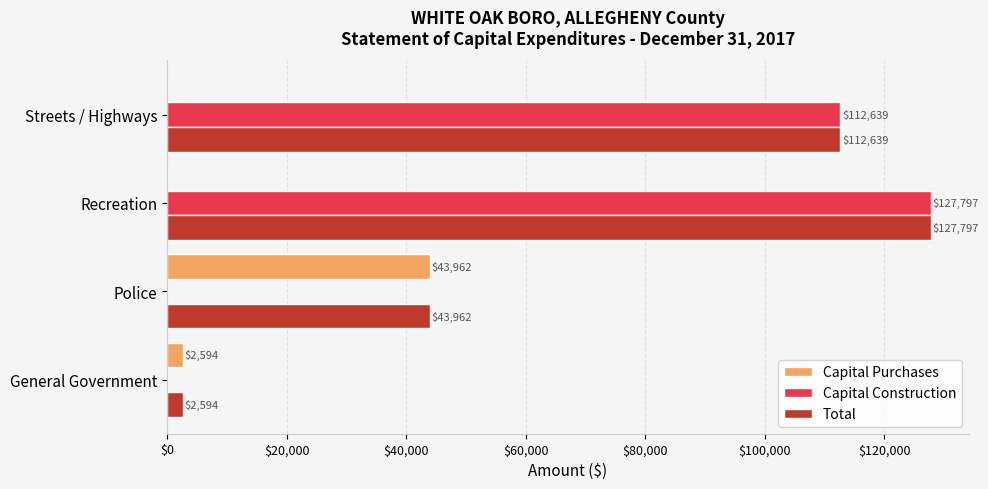

Is the value of Total at Police greater than the value of Capital Construction at Recreation?

No